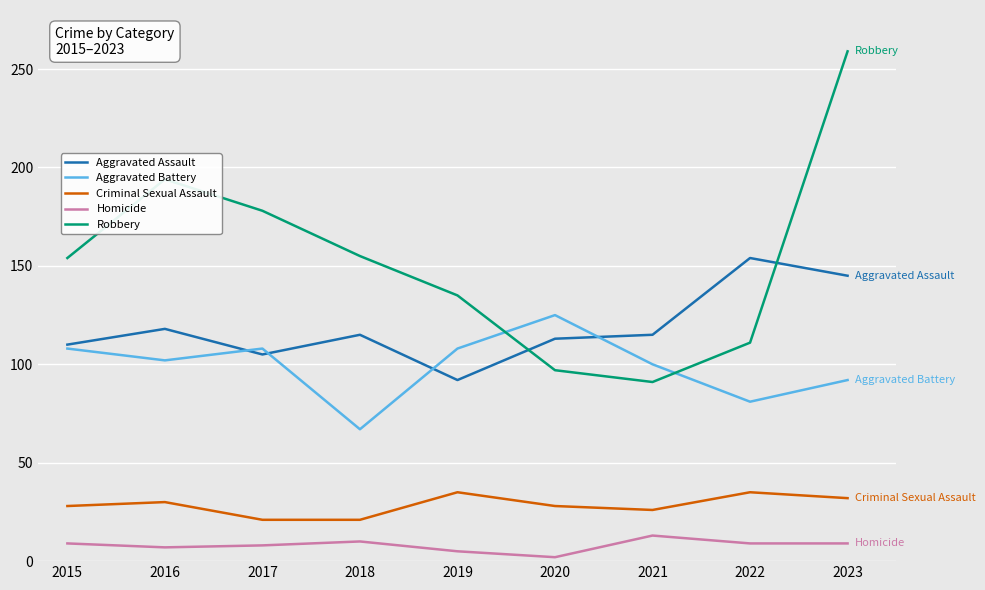

Is it true that Homicide equals 5 at 2019?

True